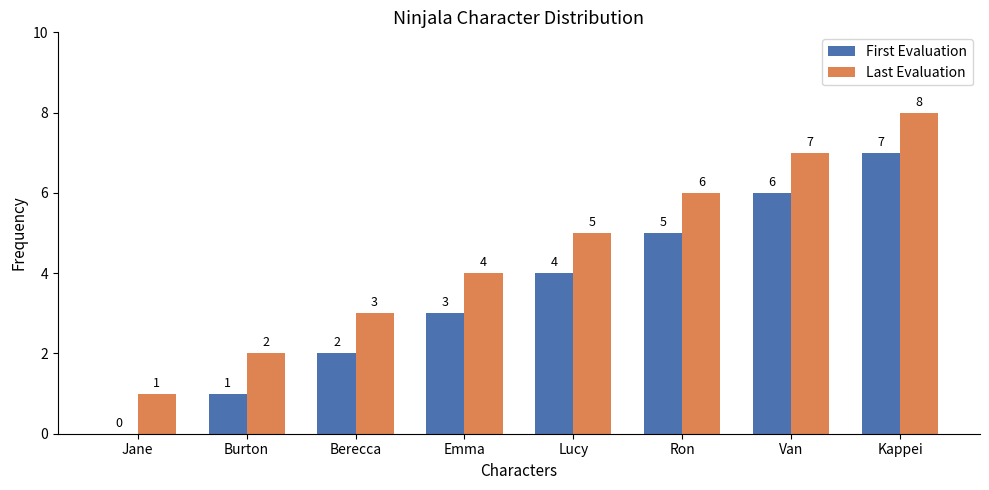

Is the value of First Evaluation at Jane greater than the value of Last Evaluation at Emma?

No